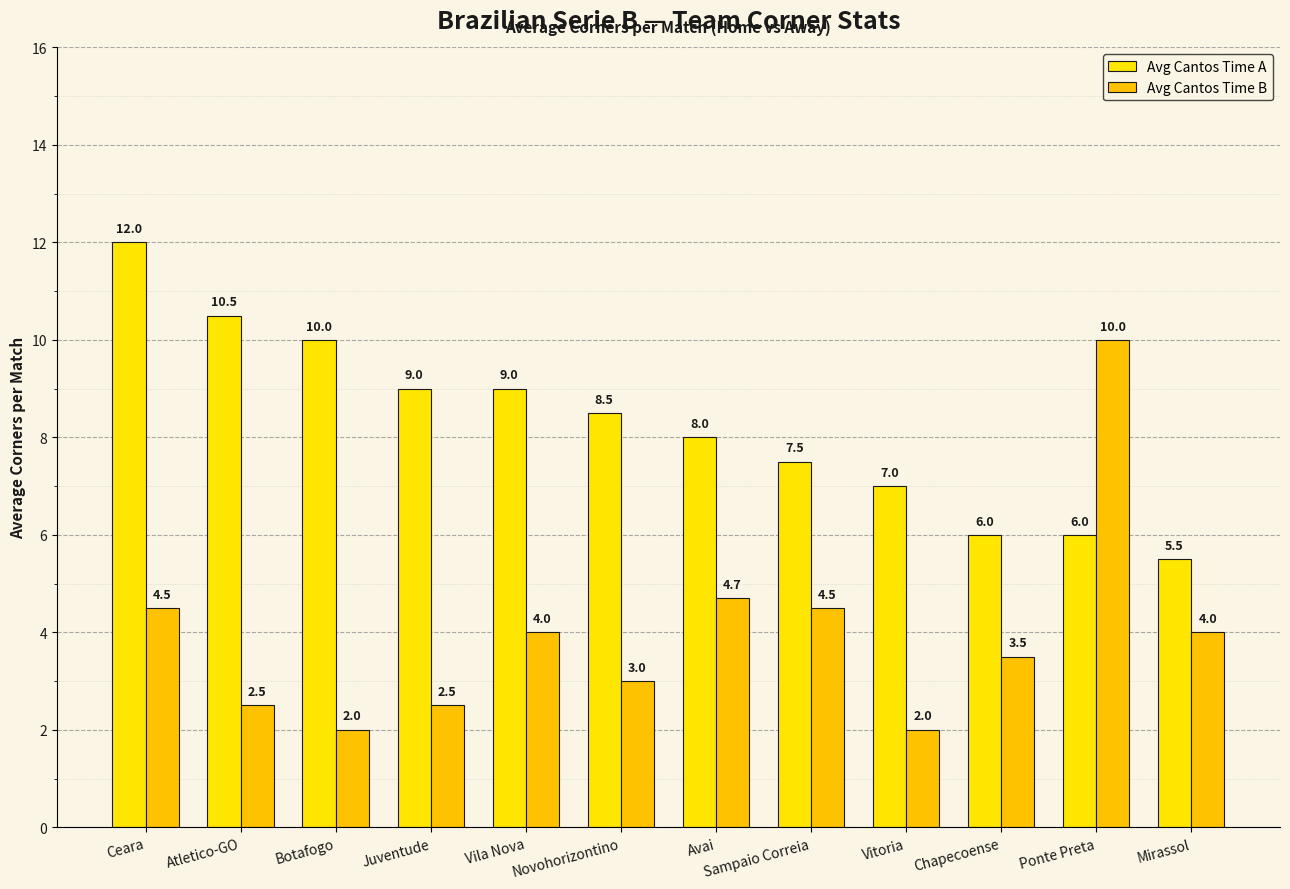

Which series has the widest spread of values?

Avg Cantos Time B